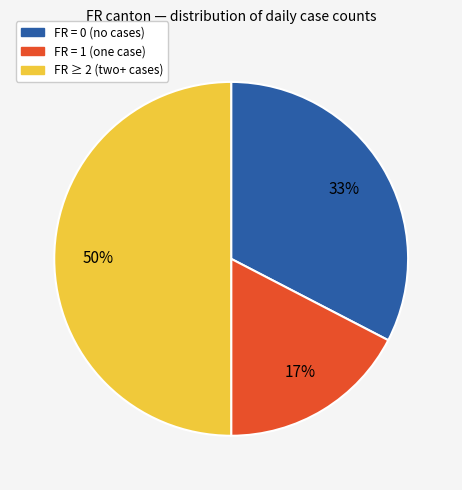

To the nearest percent, what is the average slice percentage?

33%